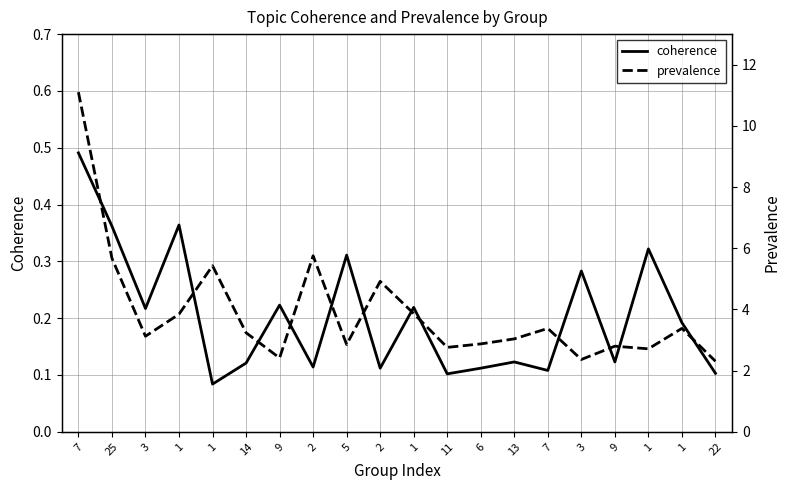

At 2, list the series in order from largest to smallest.

prevalence, coherence